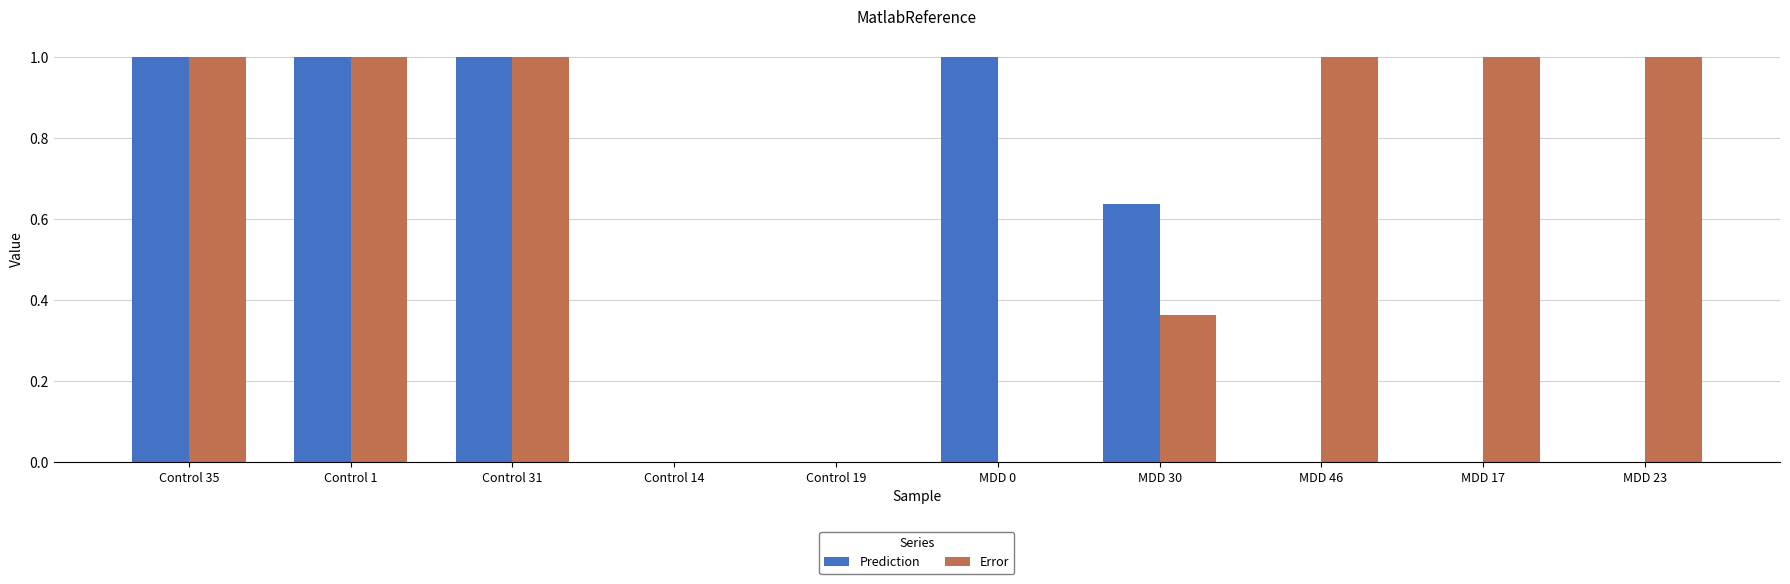

Is the value of Error at MDD 17 greater than the value of Prediction at MDD 23?

Yes